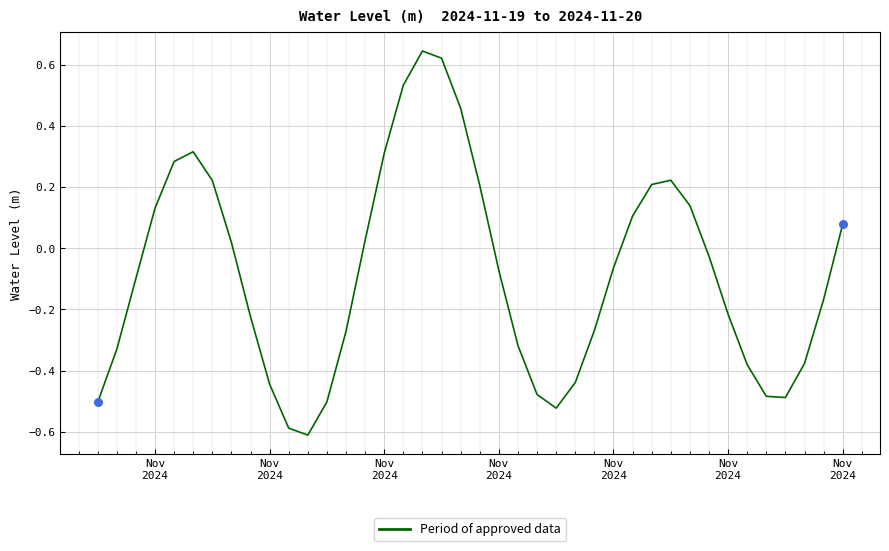

What is the difference between the maximum and minimum values?

1.3